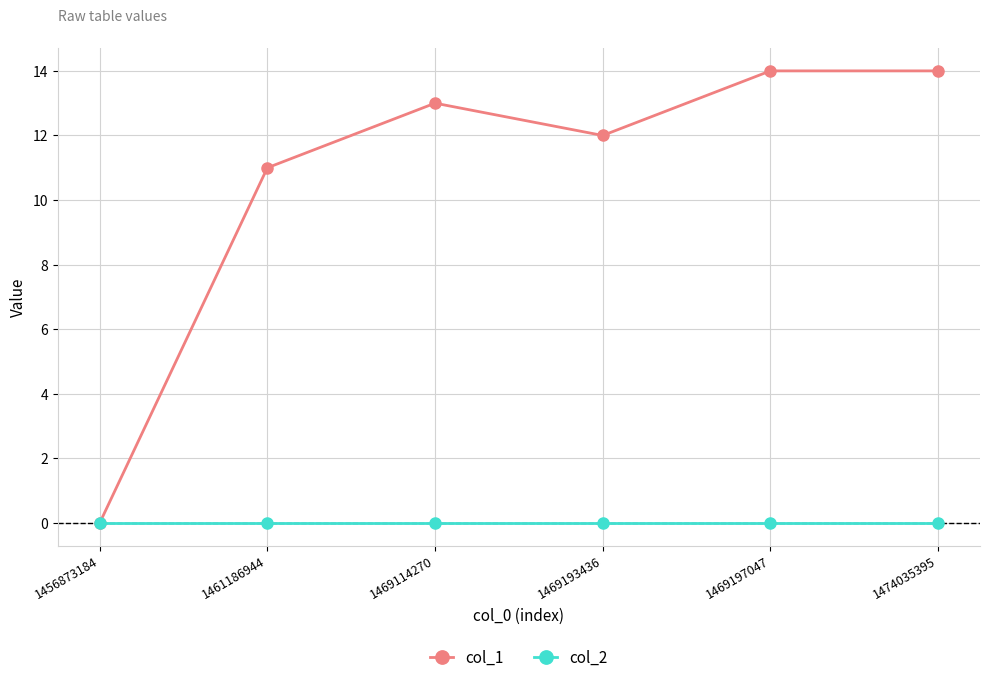

At which category does col_1 reach its first local valley?

1469193436